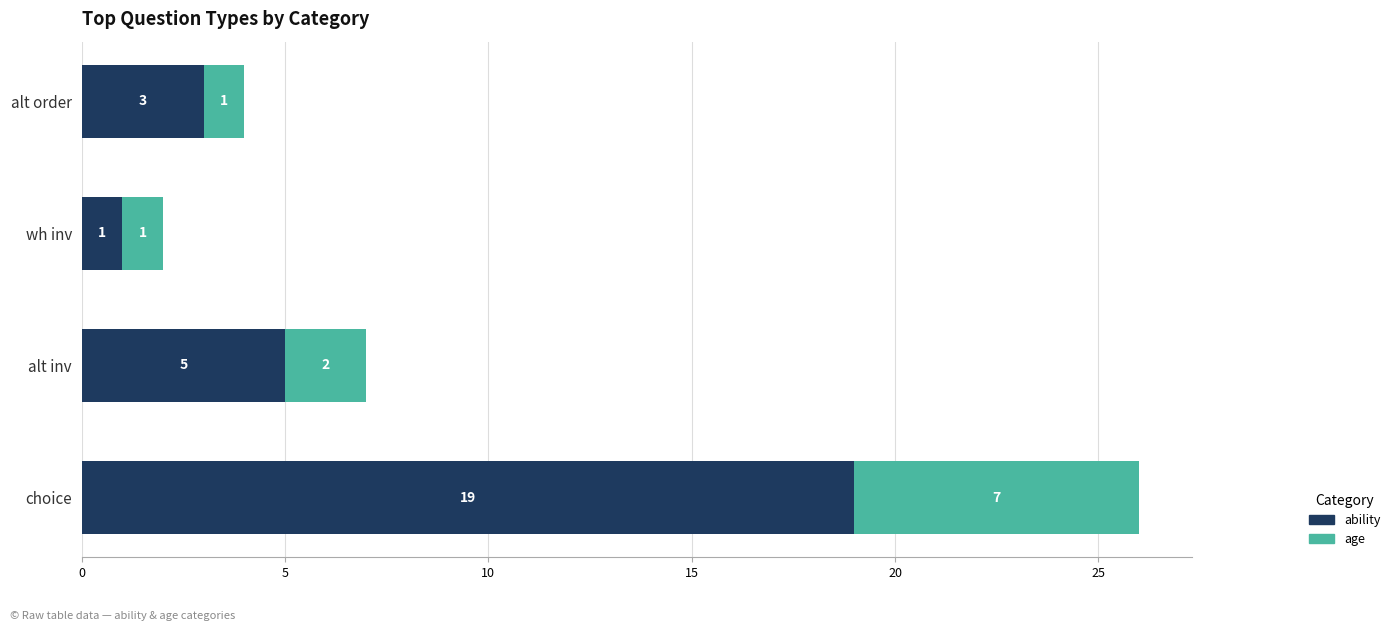

Is it true that ability equals 10 at choice?

False